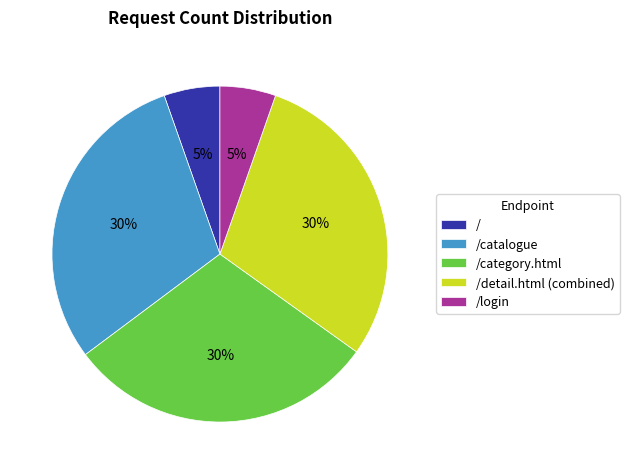

Combined, do /category.html and /detail.html (combined) account for over 50%?

Yes